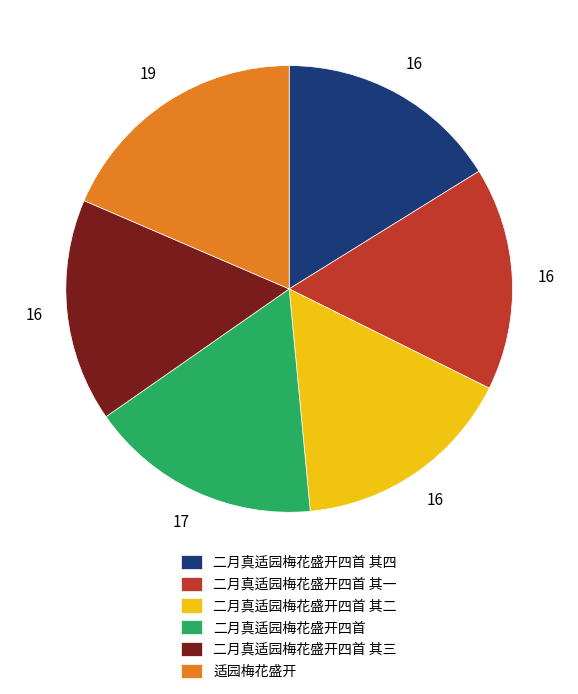

True or false: 适园梅花盛开 accounts for 19% of the total.

True